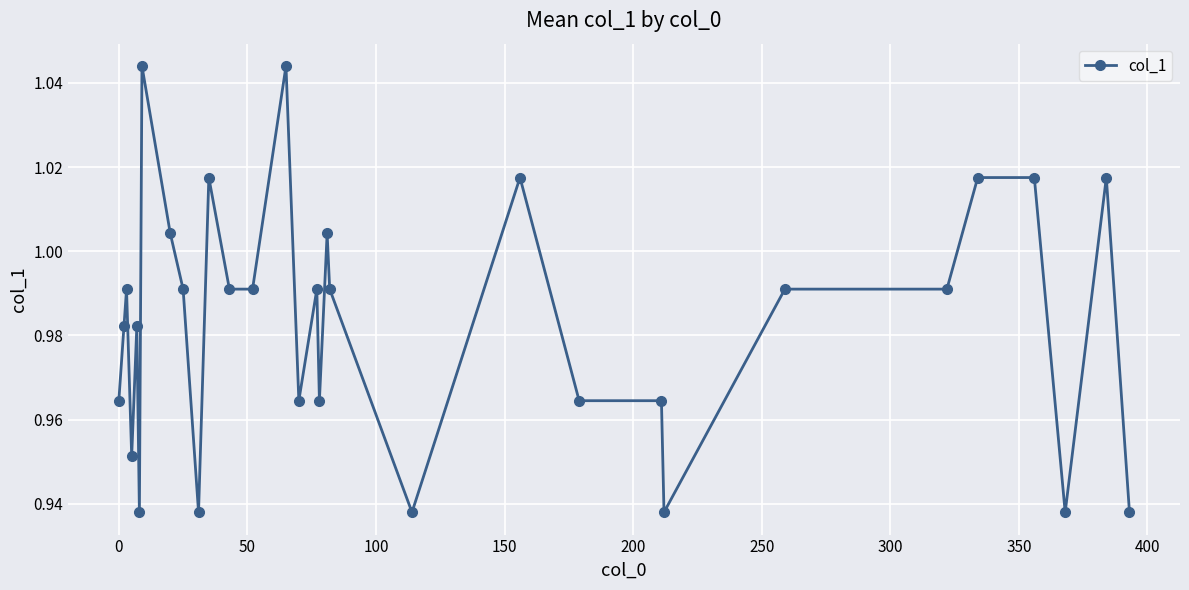

True or false: there are more than 0 points higher than both neighbors.

True